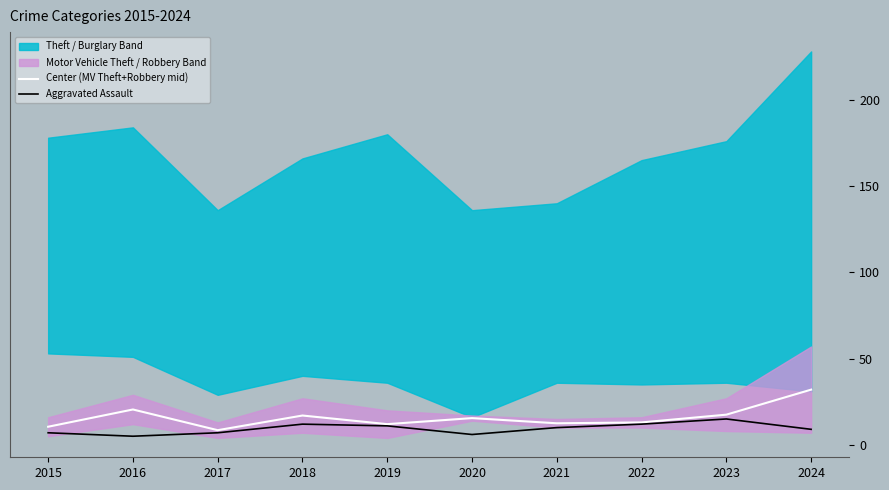

What is the sum of the Center (MV Theft+Robbery mid) values at 2022 and 2016?

33.5